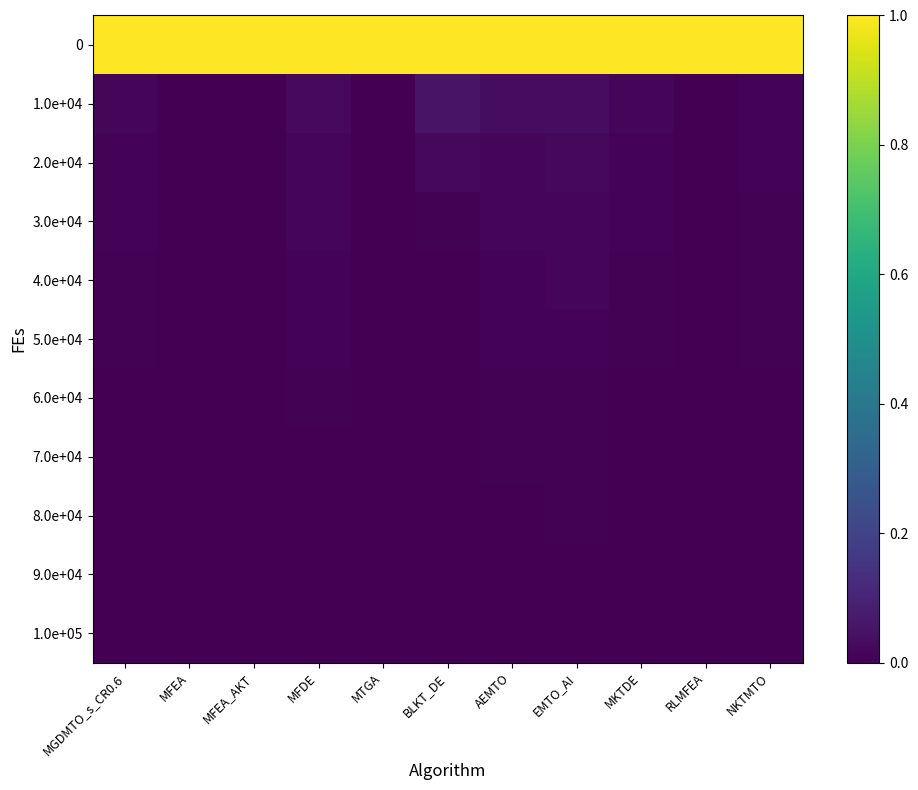

List the series in order of their peak value, lowest first.

1.0e+05, 9.0e+04, 8.0e+04, 7.0e+04, 6.0e+04, 5.0e+04, 4.0e+04, 3.0e+04, 2.0e+04, 1.0e+04, 0